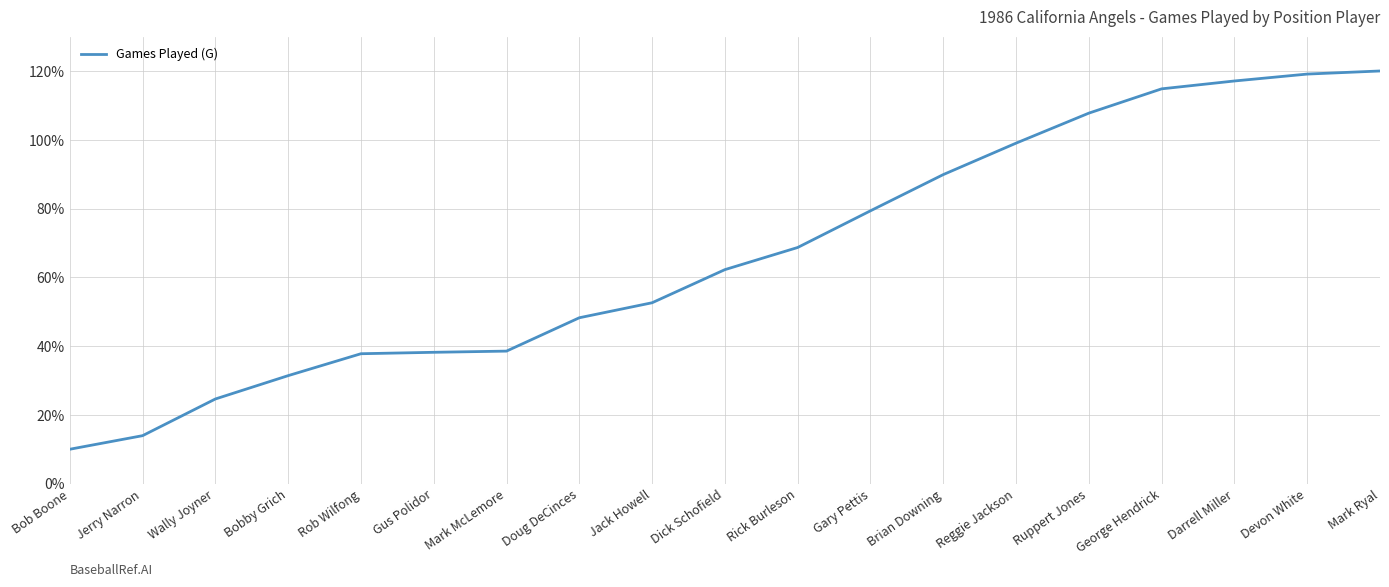

What is the difference between the second highest and minimum values?

109.1